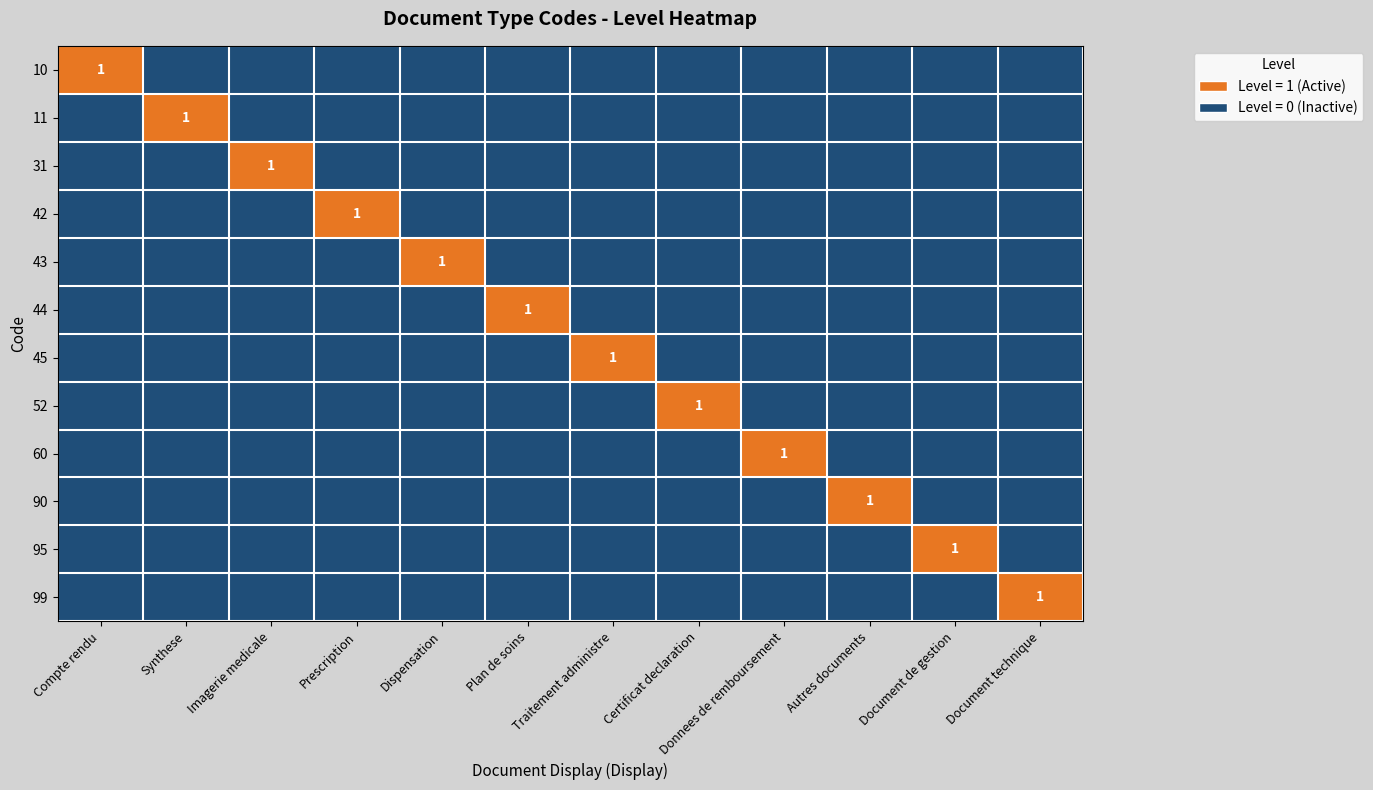

Which series changed the most between Dispensation and Certificat declaration?

43